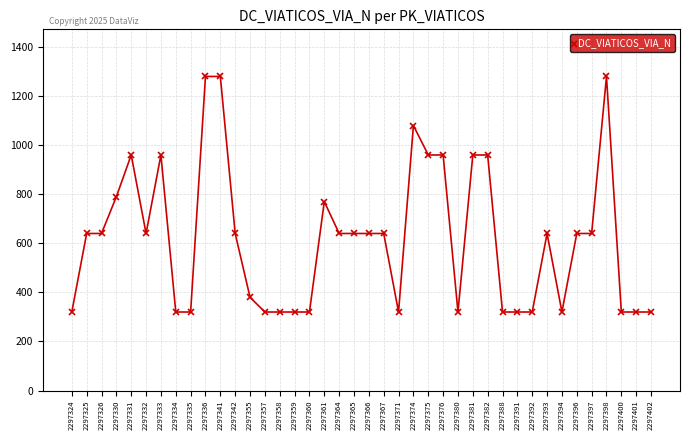

At which label is the value closest to 800?

2297330